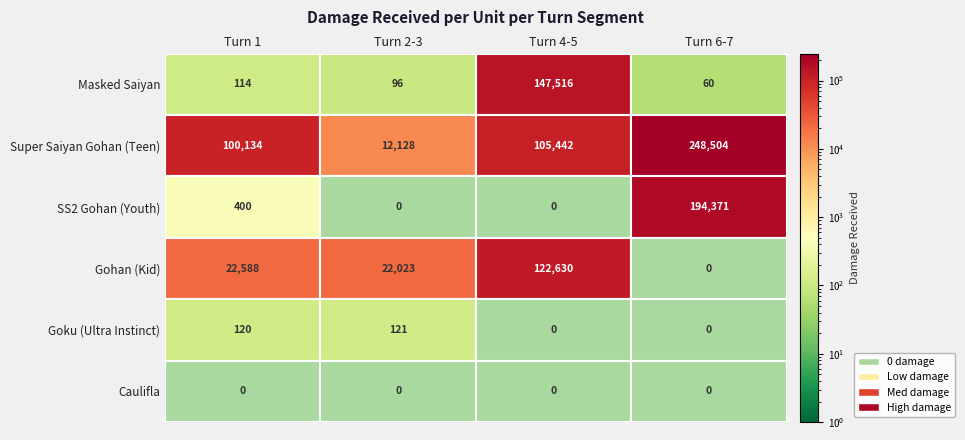

Which series has the largest total across all categories?

Super Saiyan Gohan (Teen)